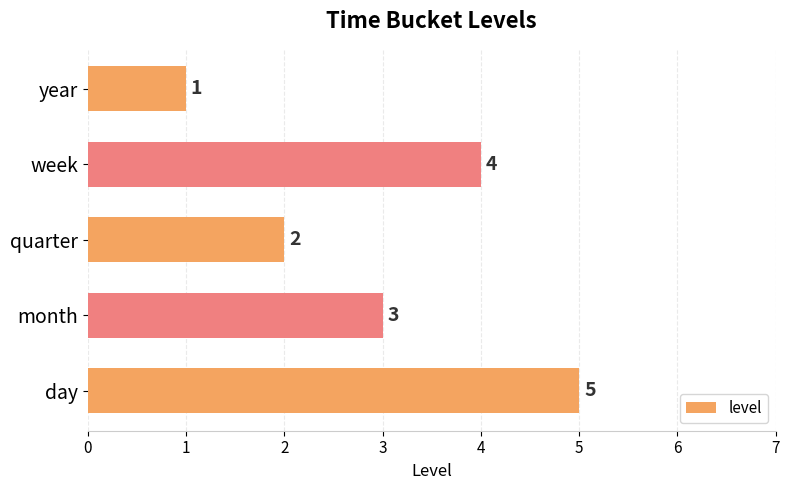

True or false: the data shows 2 at quarter.

True